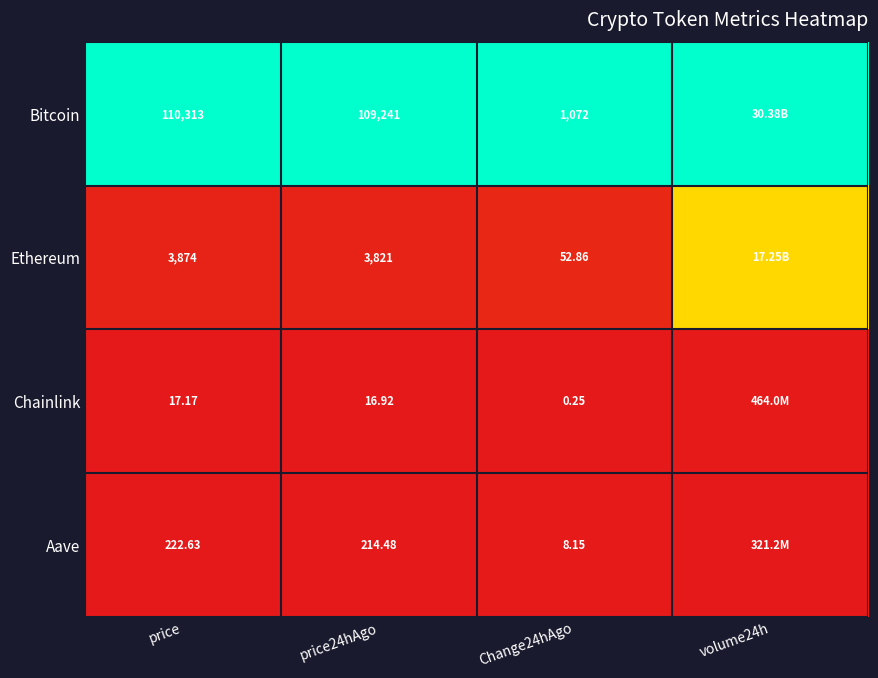

Which has a higher value, price or price24hAgo?

price